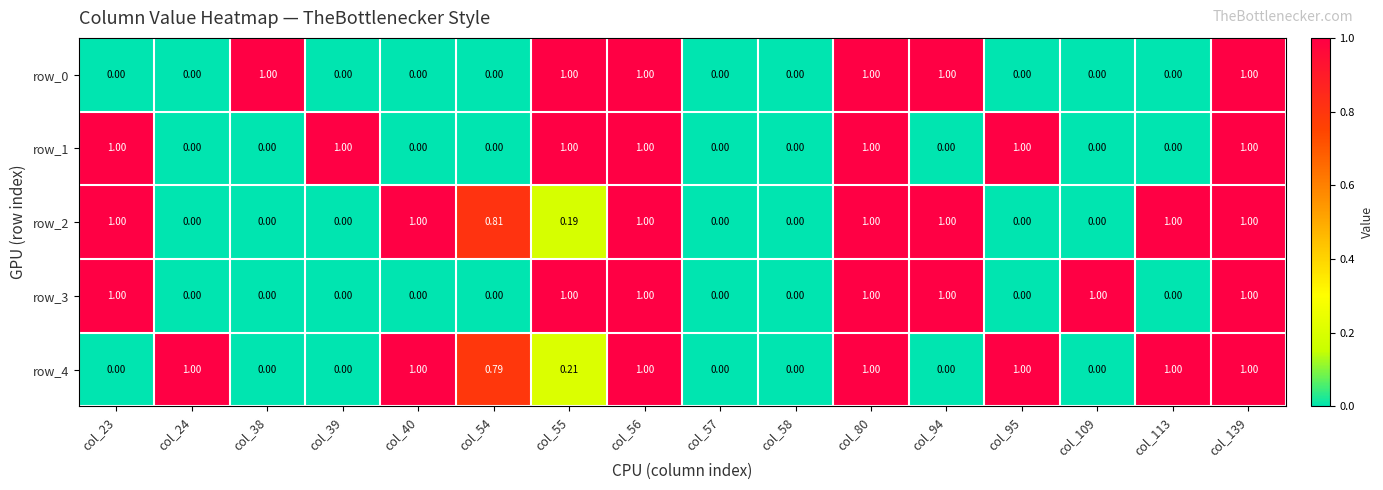

True or false: row_0 has a value of 0.4 at col_23.

False